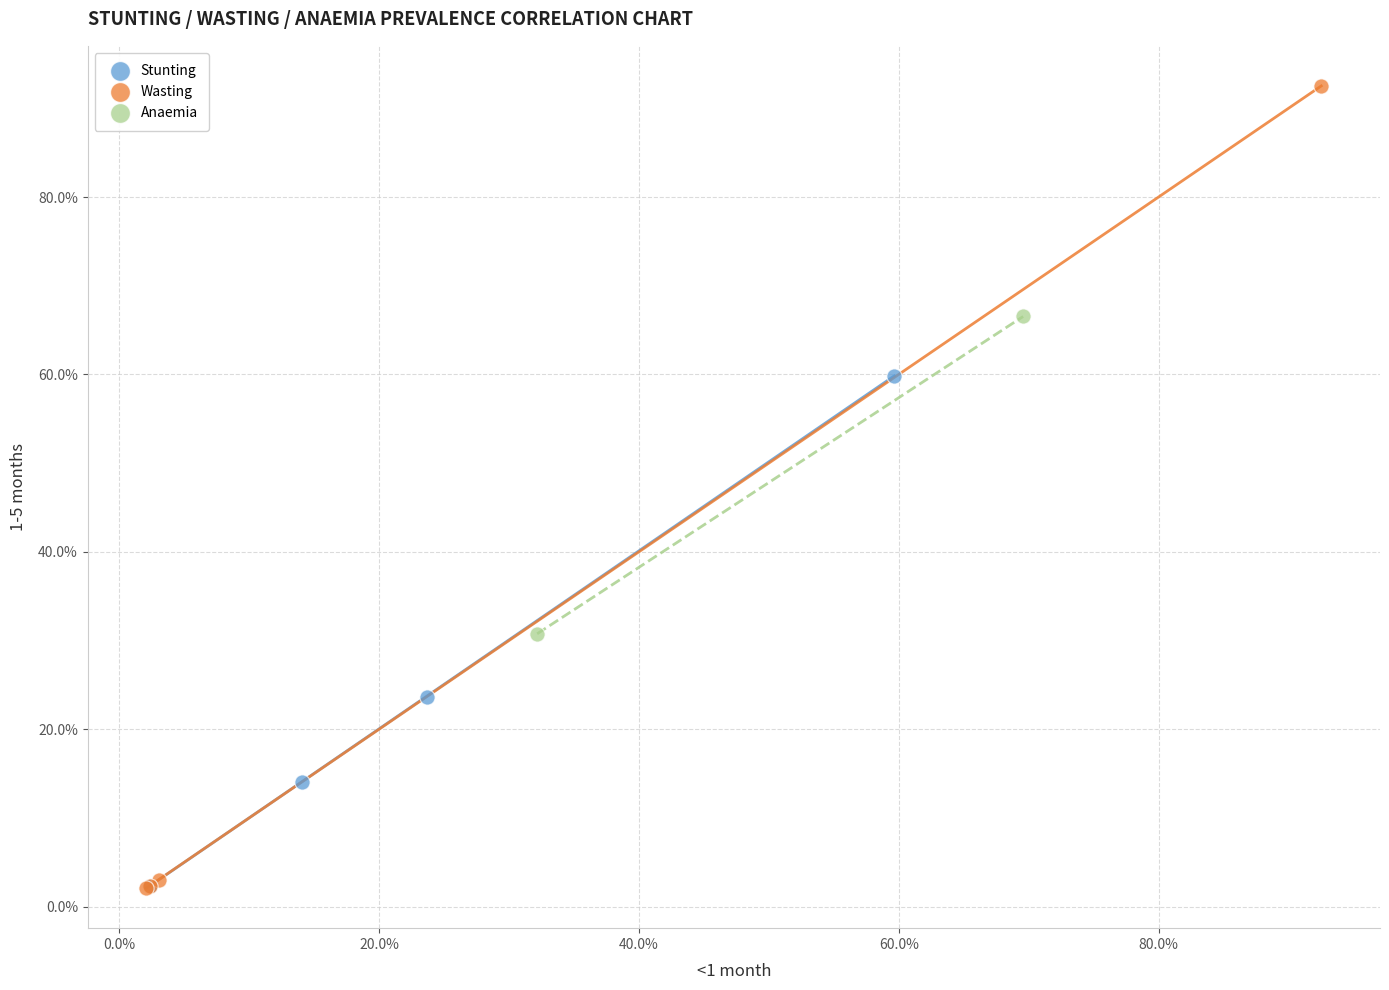

Which series has the largest Y range (max minus min)?

Wasting